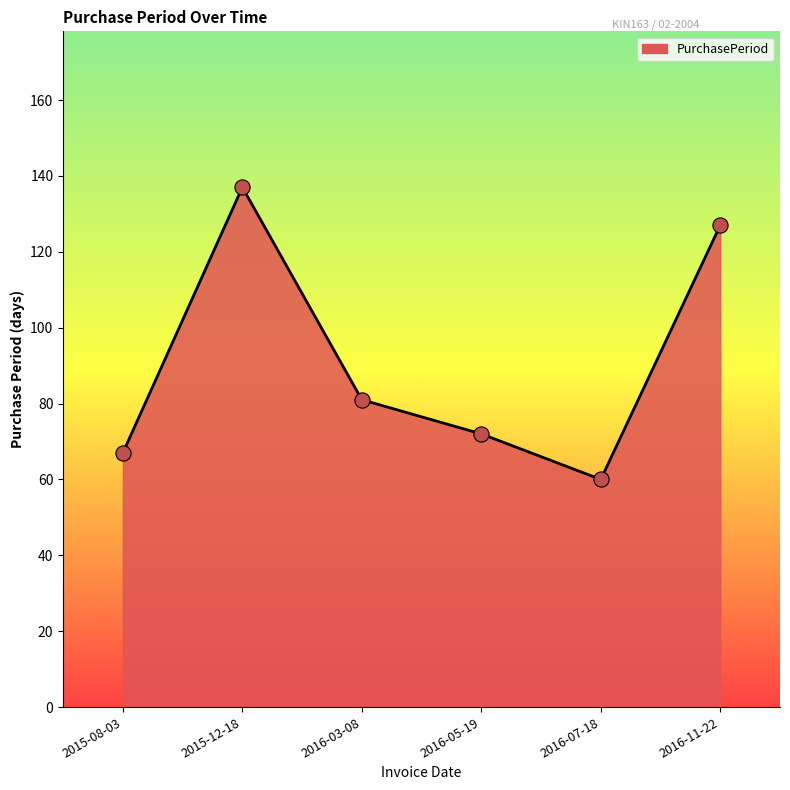

Between 2016-07-18 and 2016-03-08, which is larger?

2016-03-08